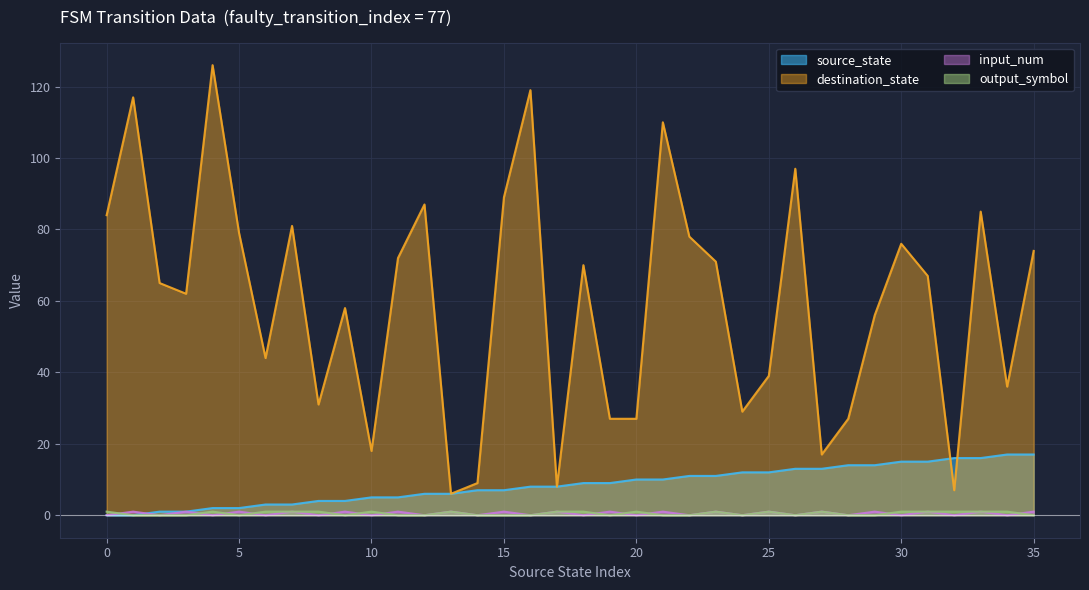

Rank the series at 31 from highest to lowest value.

destination_state, source_state, input_num, output_symbol